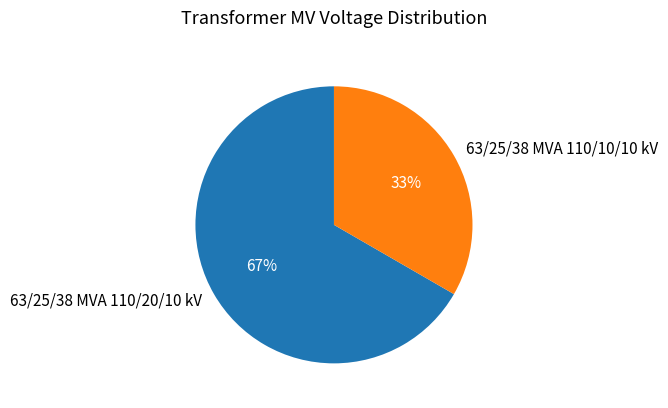

How many segments does this pie chart have?

2